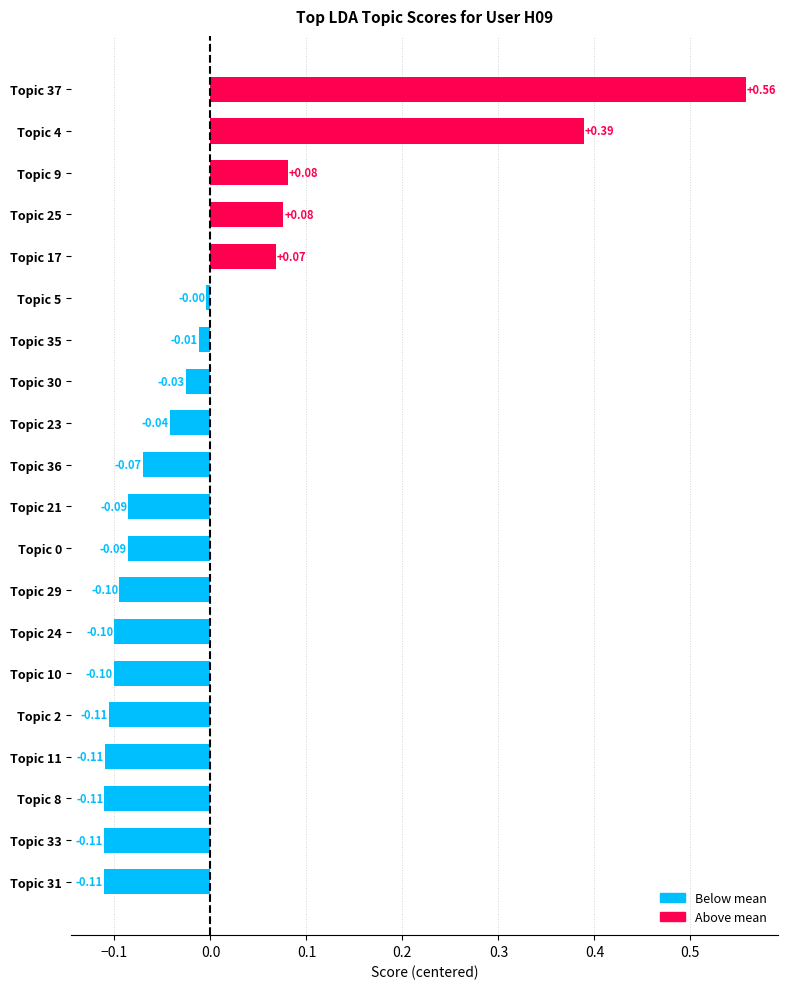

How many negative values are there?

15